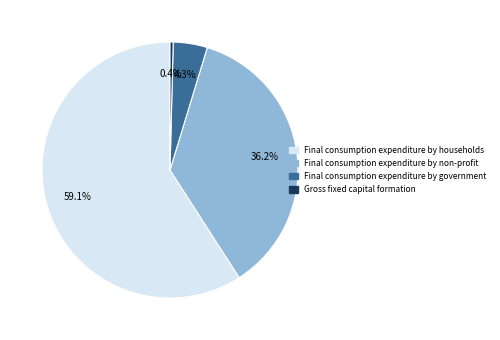

Does any single category account for the majority?

Yes